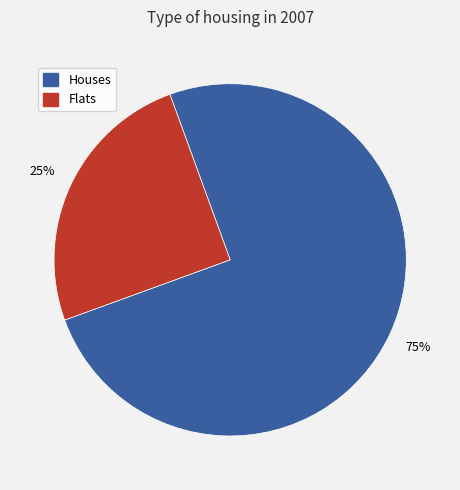

To the nearest percent, what is the difference between the largest and smallest slice percentages?

50%